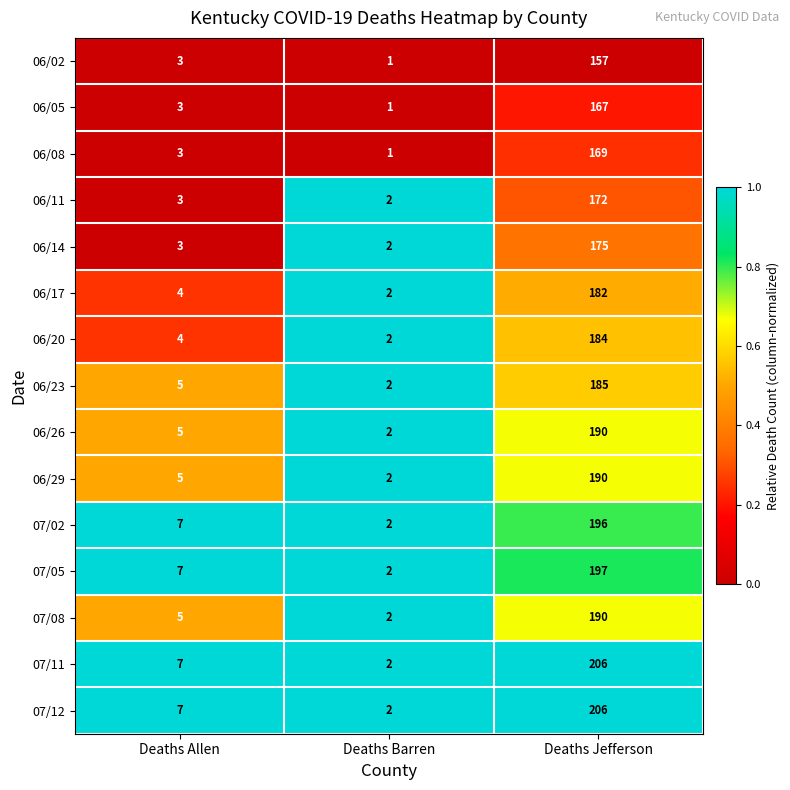

At which category does the chart reach its peak across all series?

Deaths Jefferson